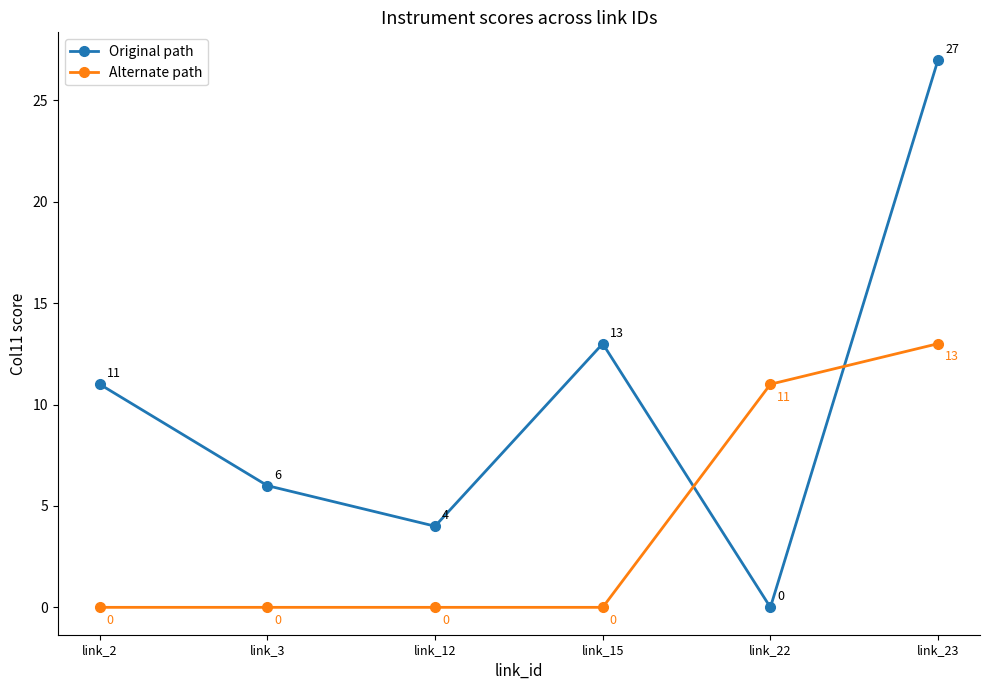

Rank the series by their average value, from lowest to highest.

Alternate path, Original path